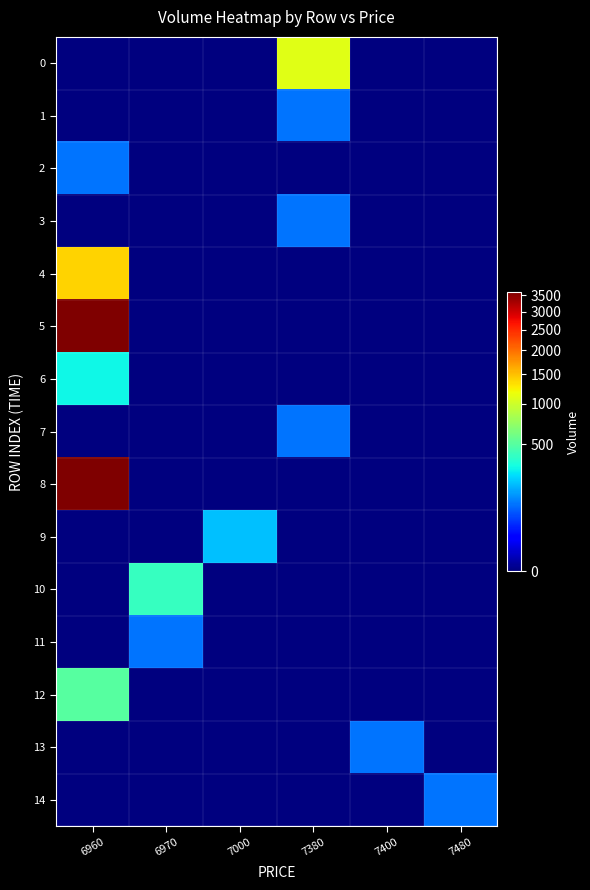

Rank the series at 7380 from lowest to highest value.

2, 4, 5, 6, 8, 9, 10, 11, 12, 13, 14, 1, 3, 7, 0